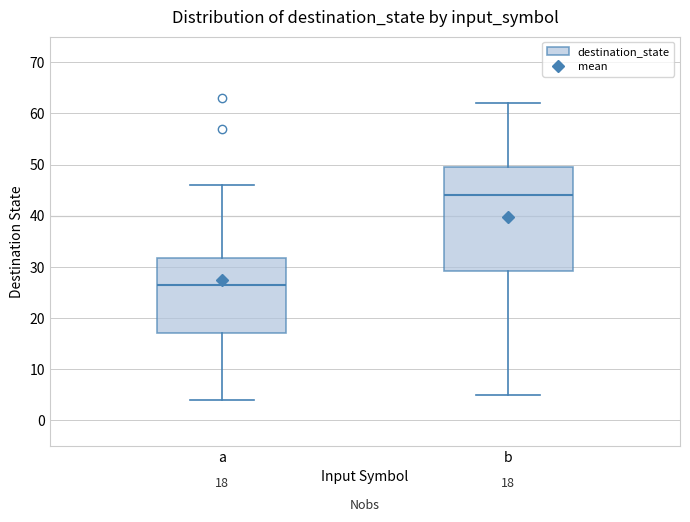

Which box is the tallest, from its lower edge to its upper edge?

b